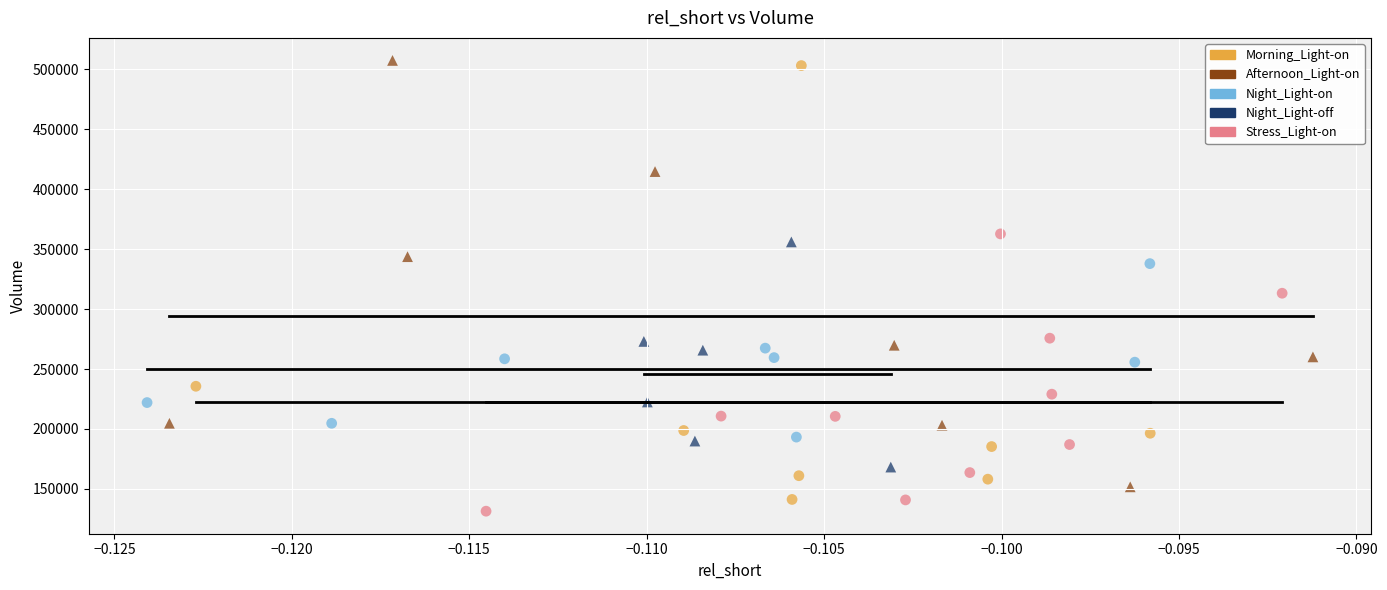

Which series reaches the minimum Y coordinate?

Stress_Light-on